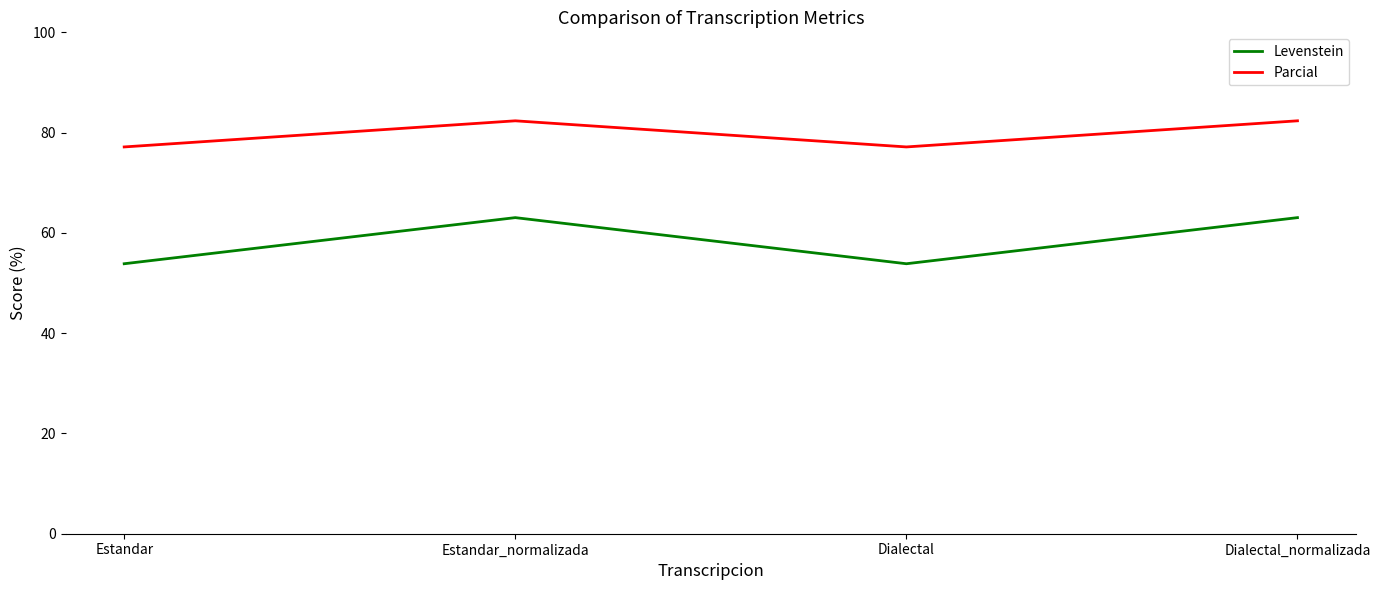

True or false: Levenstein has more than 0 points higher than both neighbors.

True